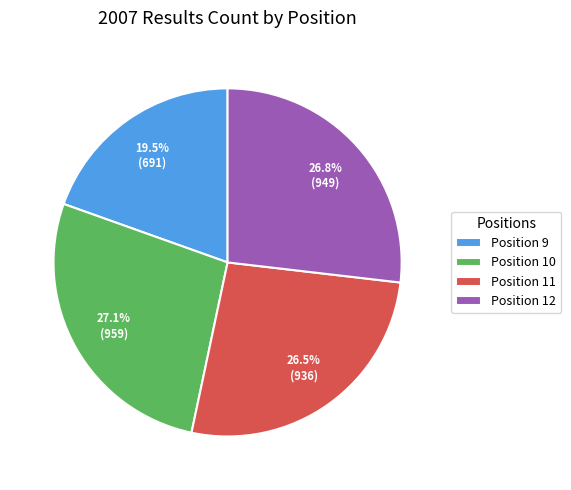

What portion of the pie excludes Position 12?

73.2%